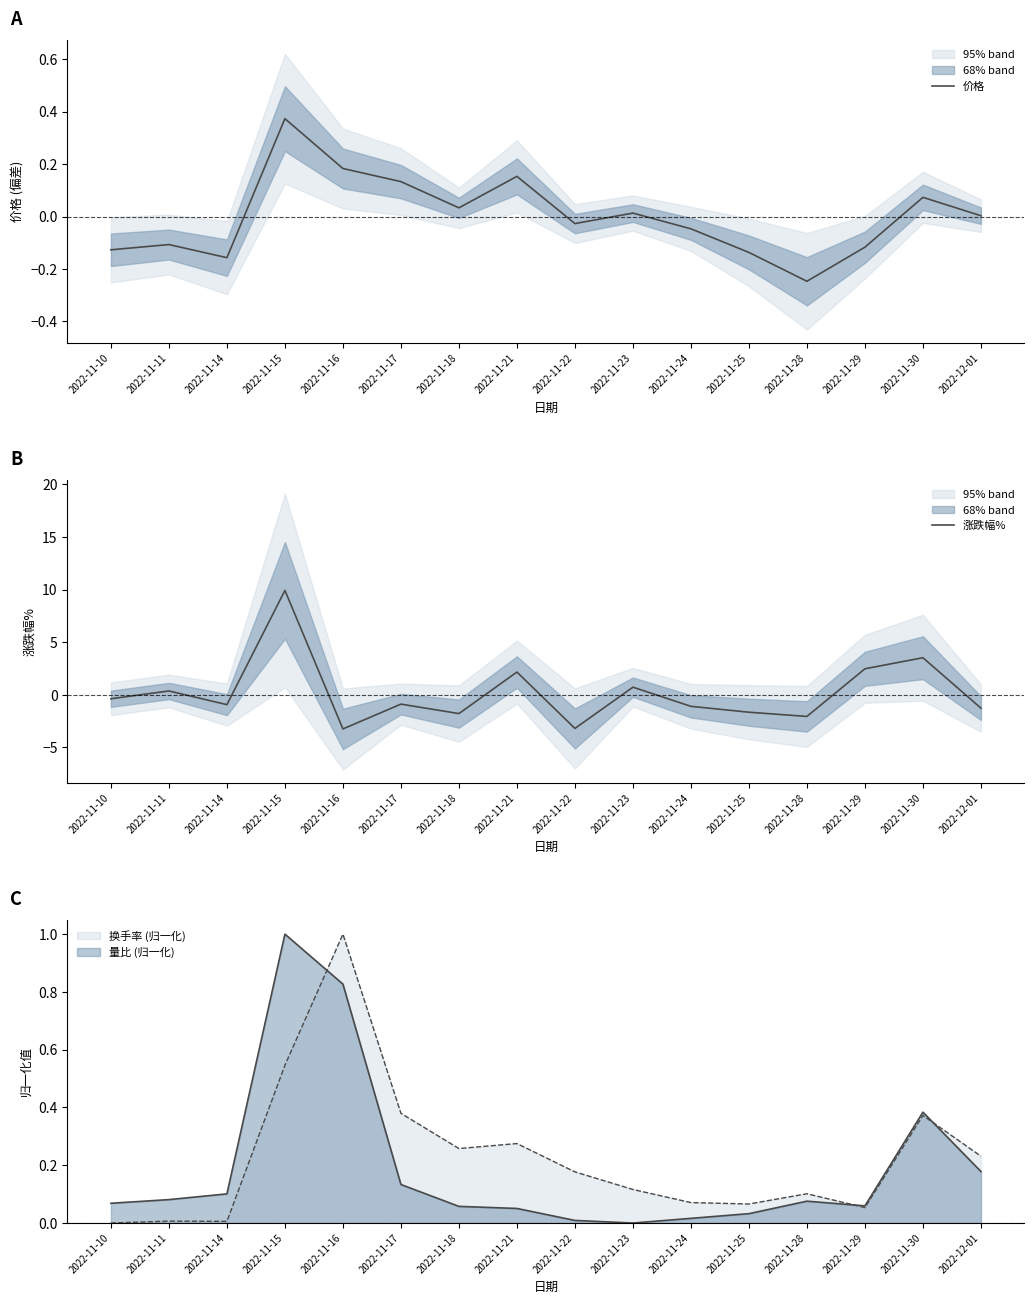

In 价格, how many points are lower than both neighbors (excluding endpoints)?

4